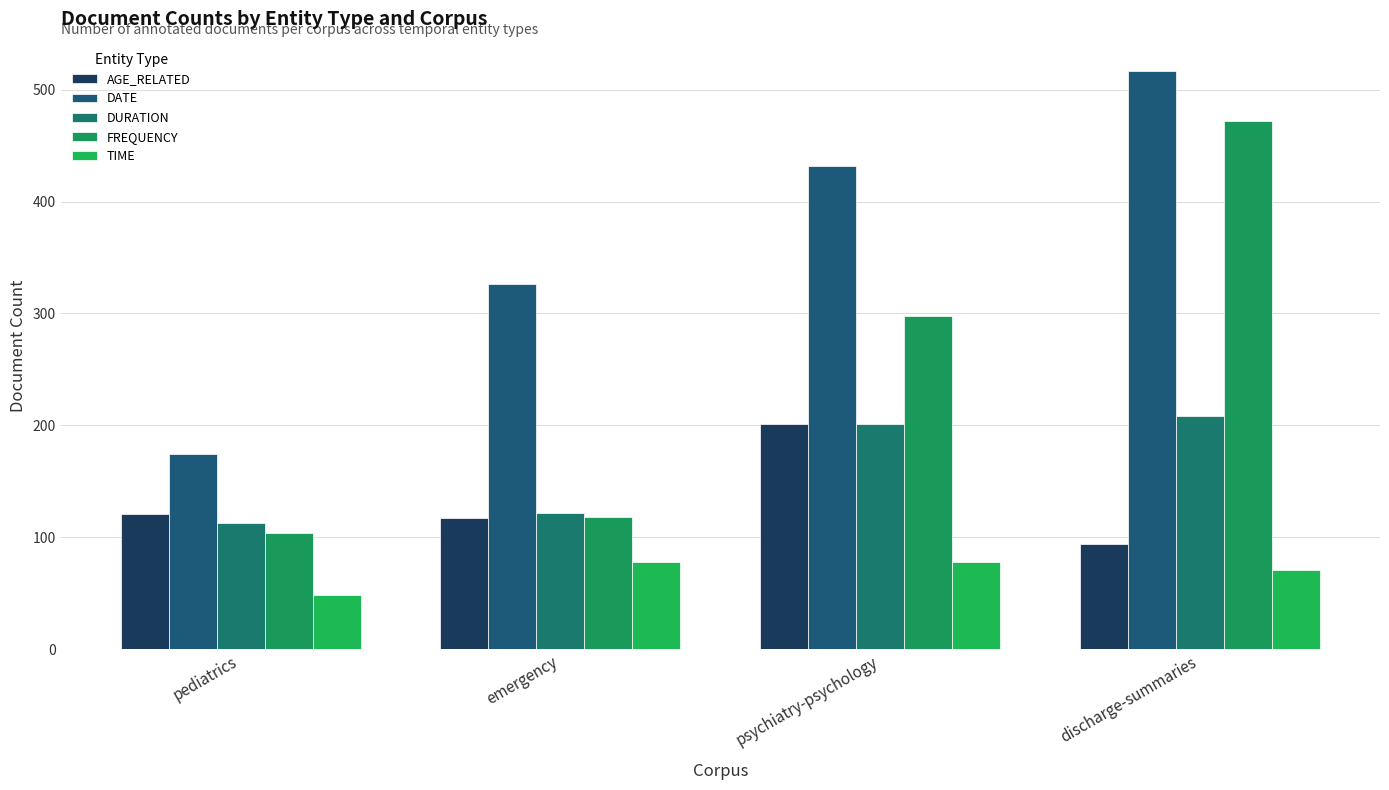

Reading right to left, transcribe all the data shown in this chart.

AGE_RELATED: discharge-summaries=94	psychiatry-psychology=201	emergency=117	pediatrics=121
DATE: discharge-summaries=517	psychiatry-psychology=432	emergency=326	pediatrics=174
DURATION: discharge-summaries=208	psychiatry-psychology=201	emergency=122	pediatrics=113
FREQUENCY: discharge-summaries=472	psychiatry-psychology=298	emergency=118	pediatrics=104
TIME: discharge-summaries=71	psychiatry-psychology=78	emergency=78	pediatrics=48